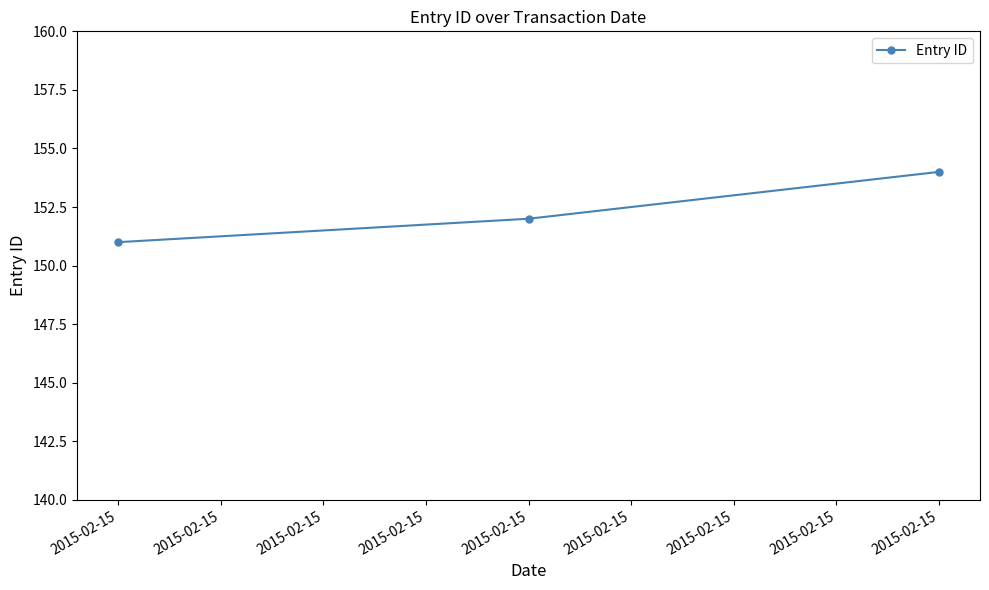

The chart shows a value of 152 at 2015-02-15. True or false?

True